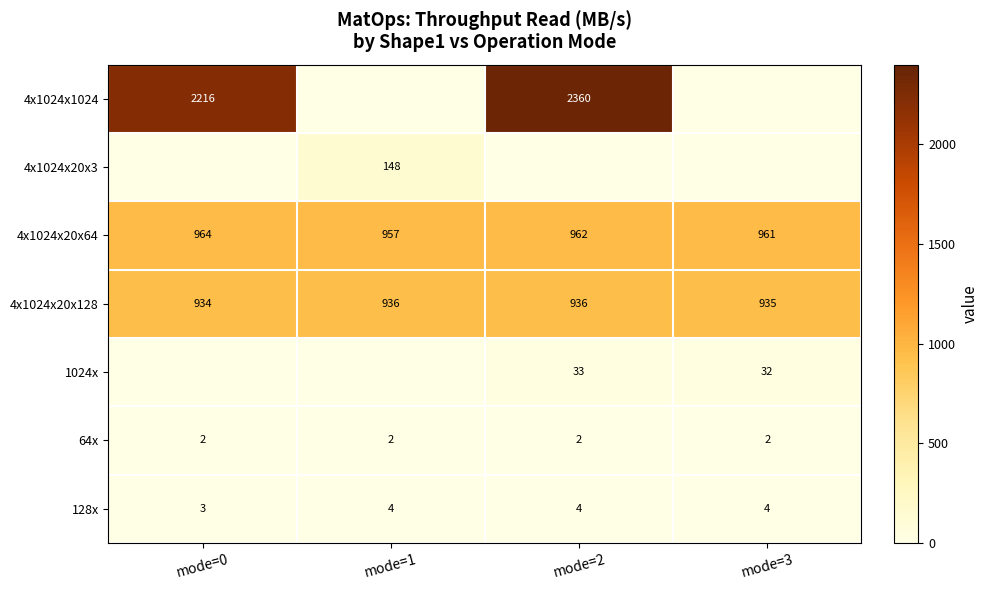

True or false: 1024x has a value of 33 at mode=2.

True